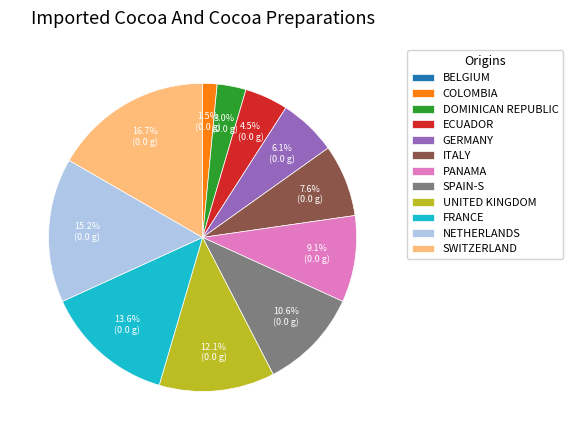

Does any single category account for the majority?

No